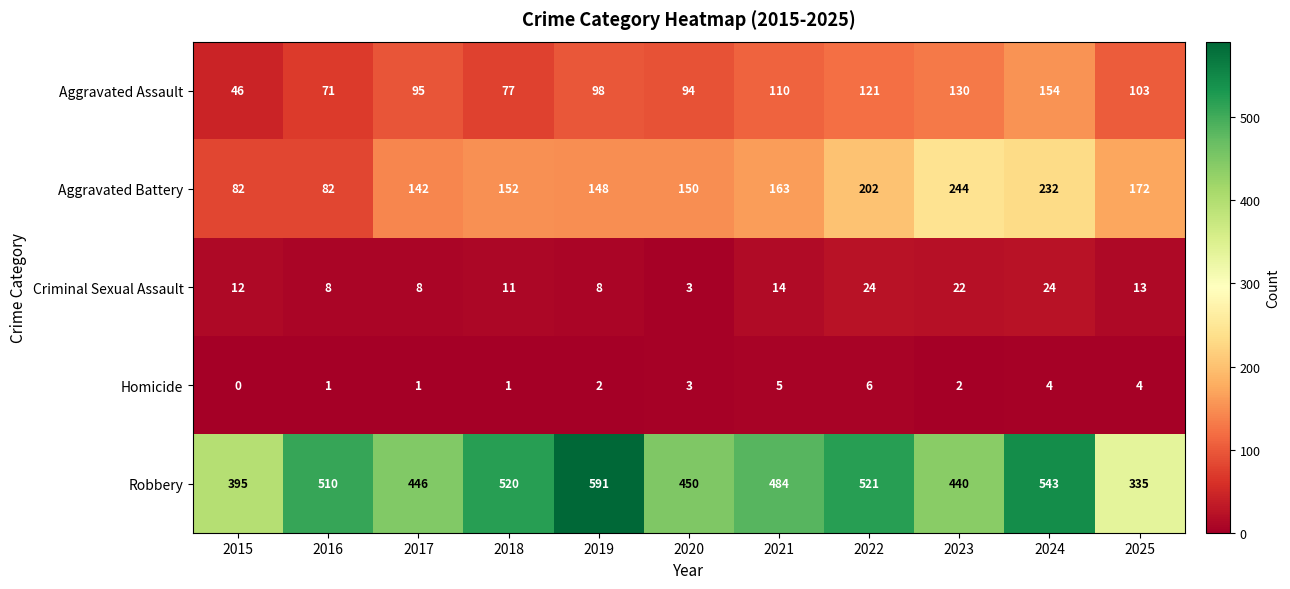

What is the approximate value of Robbery at 2022?

521